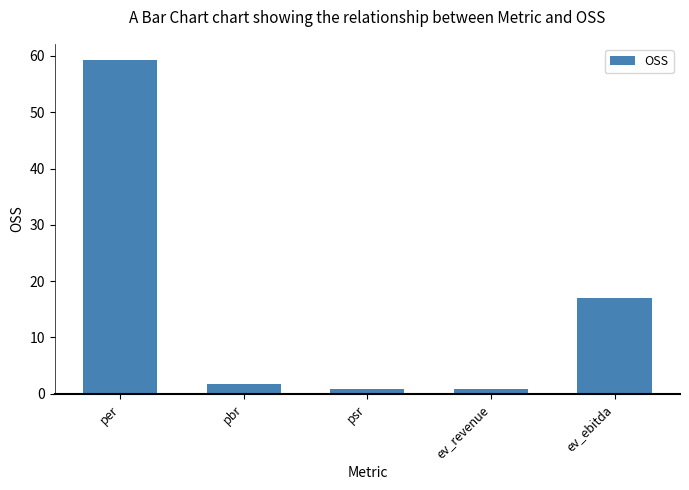

What is the sum of the values at per and ev_ebitda?

76.2